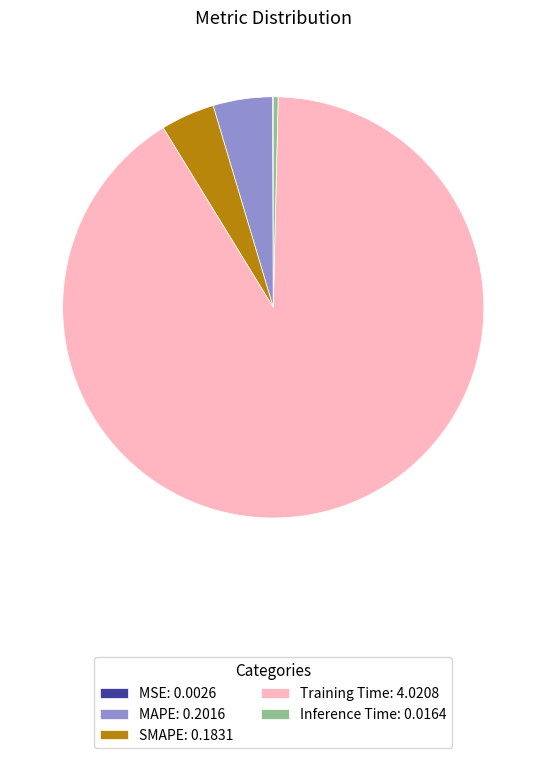

Is there a majority slice in this chart?

Yes